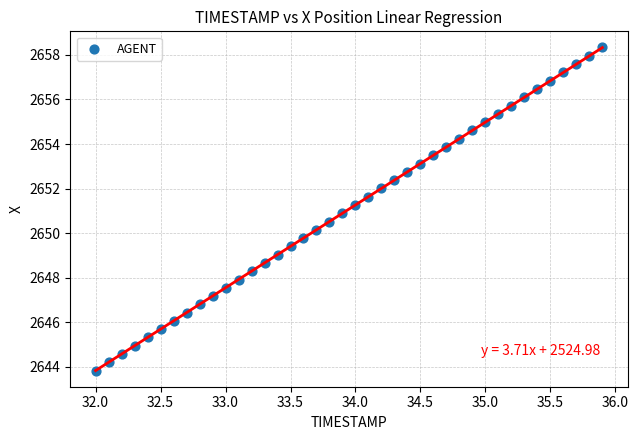

What is the range of Y values (max minus min)?

14.5